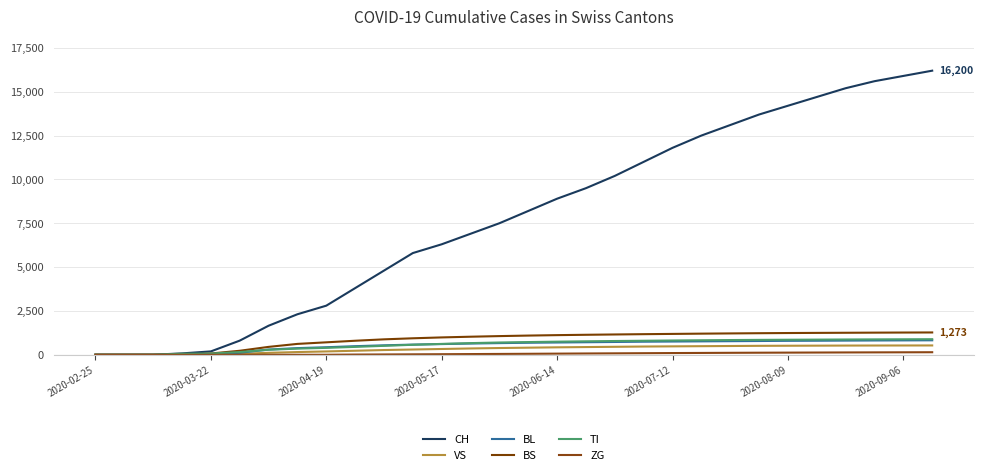

How many lines are shown in the chart?

6